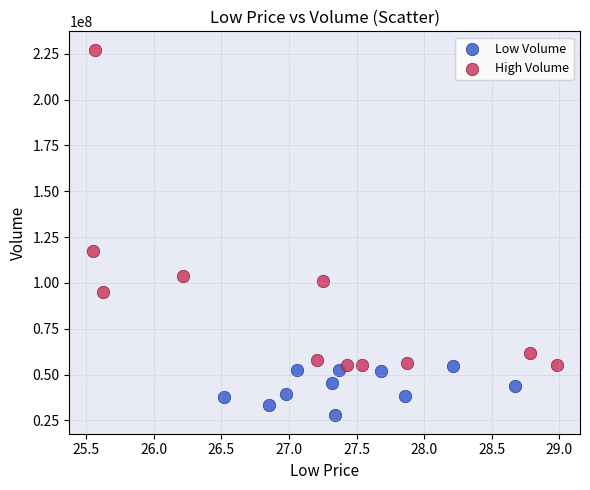

Which series contains the lowest Y value?

Low Volume